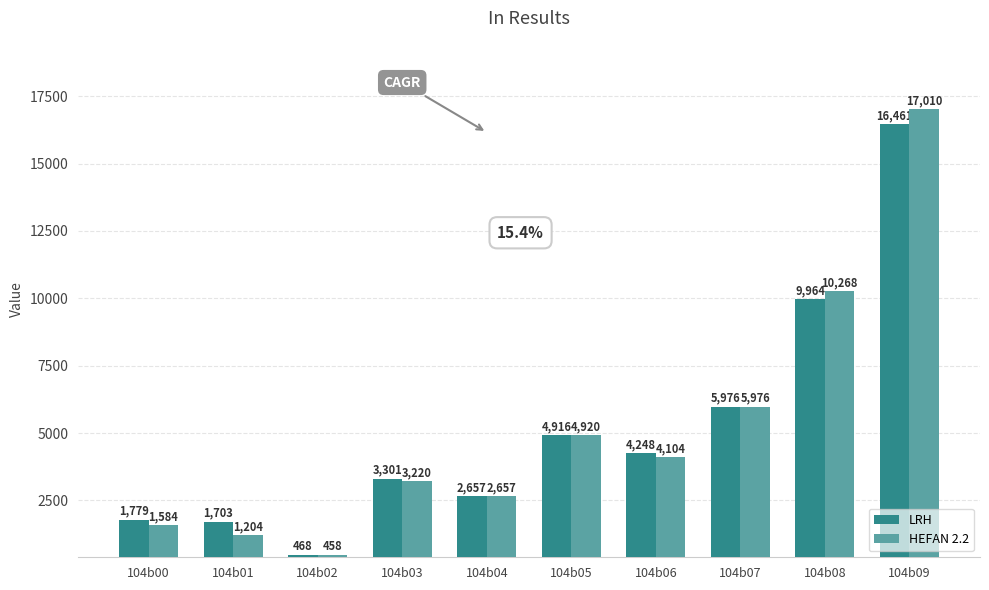

Is the value of HEFAN 2.2 at 104b03 greater than the value of LRH at 104b03?

No